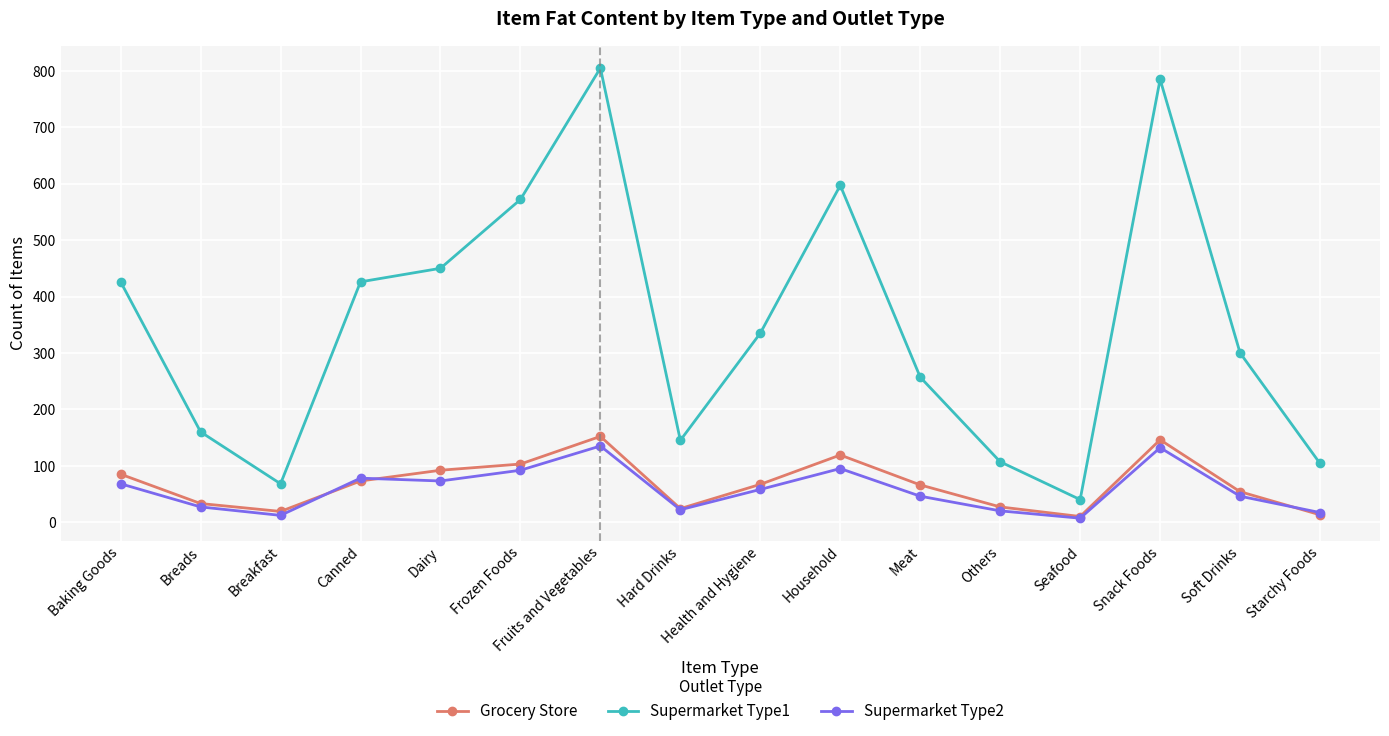

Which series has the largest range (max minus min)?

Supermarket Type1